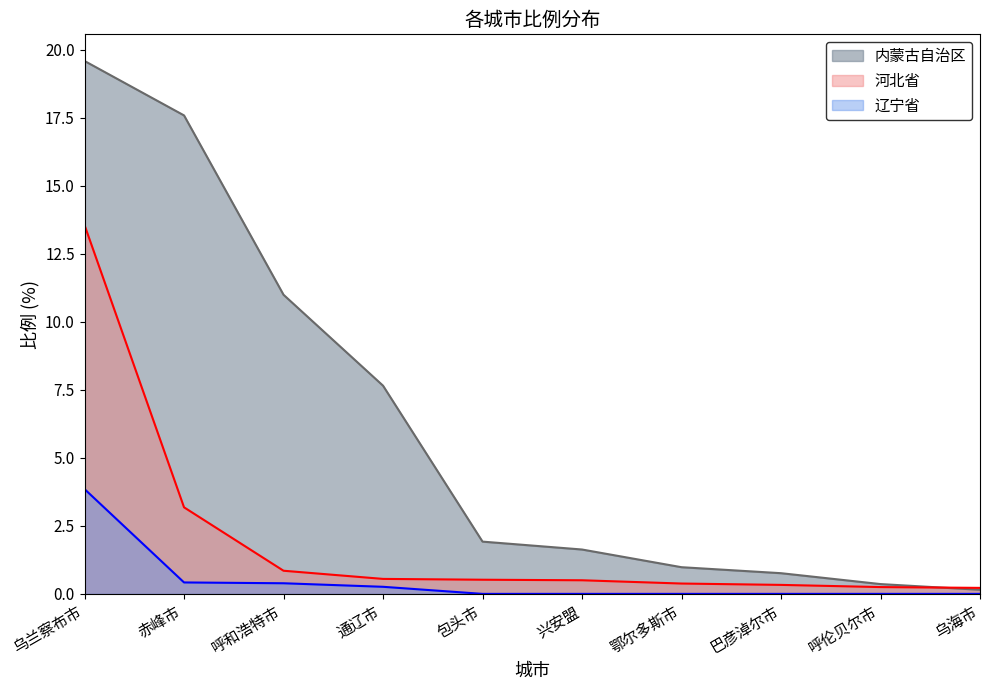

True or false: 辽宁省 has a value of 0.4 at 通辽市.

False